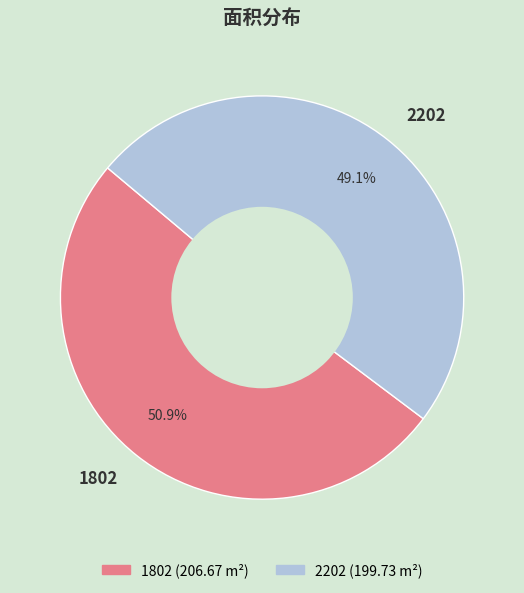

True or false: 1802 accounts for 51% of the total.

True